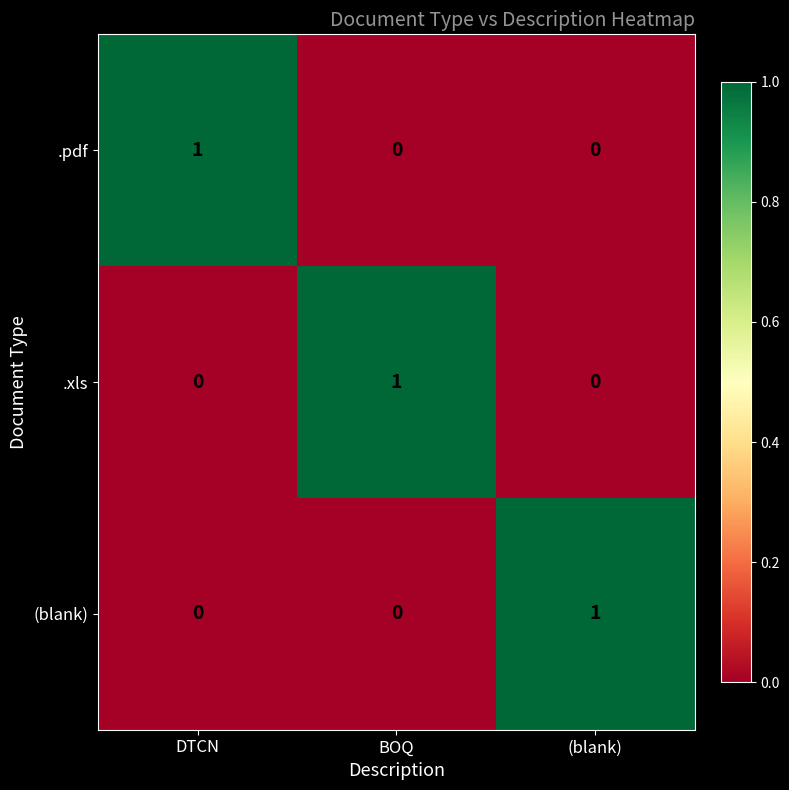

Count the (blank) values in the range 0 to 1.

3